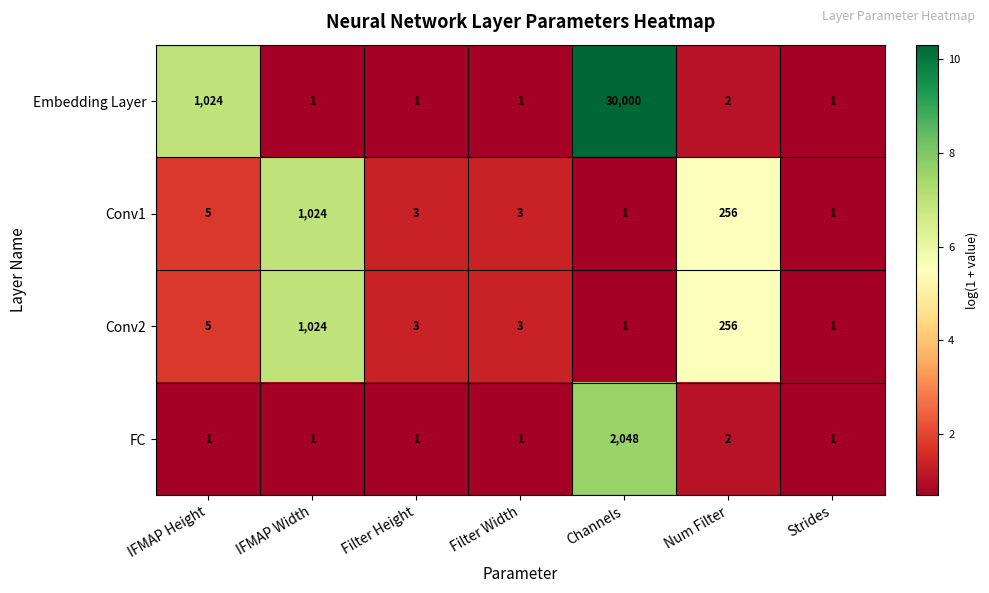

Between IFMAP Height and Filter Width, which series saw the biggest shift?

Embedding Layer